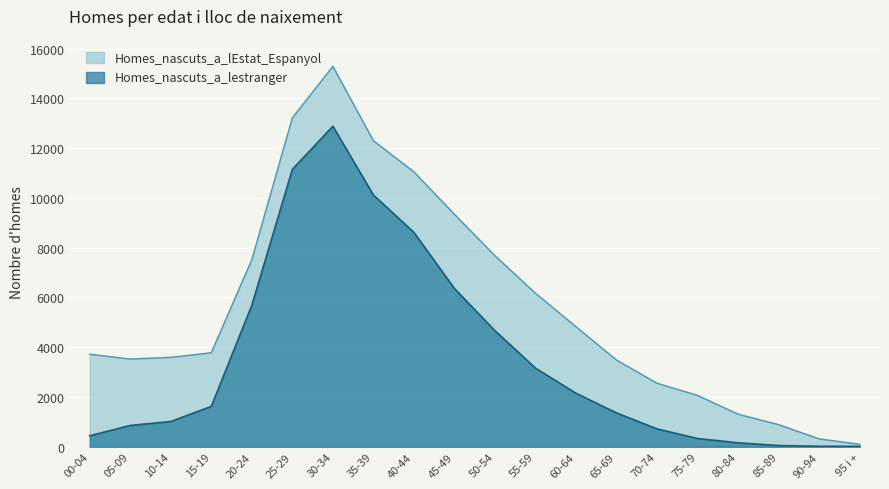

How many lines are shown in the chart?

2